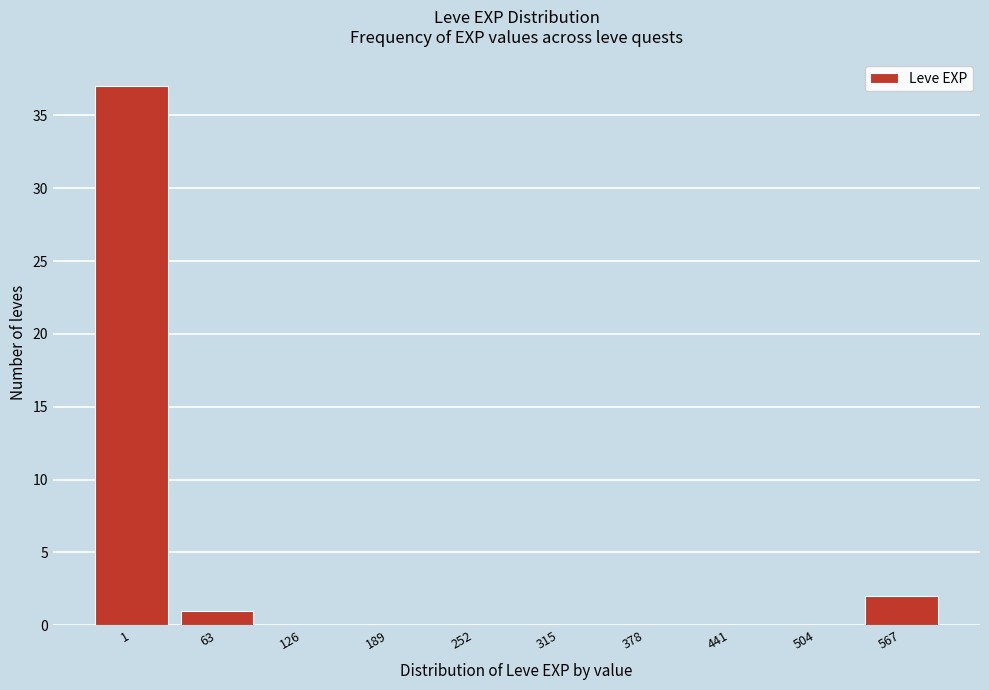

Reading right to left, what are all the values shown in this chart?

567=2	504=0	441=0	378=0	315=0	252=0	189=0	126=0	63=1	1=37